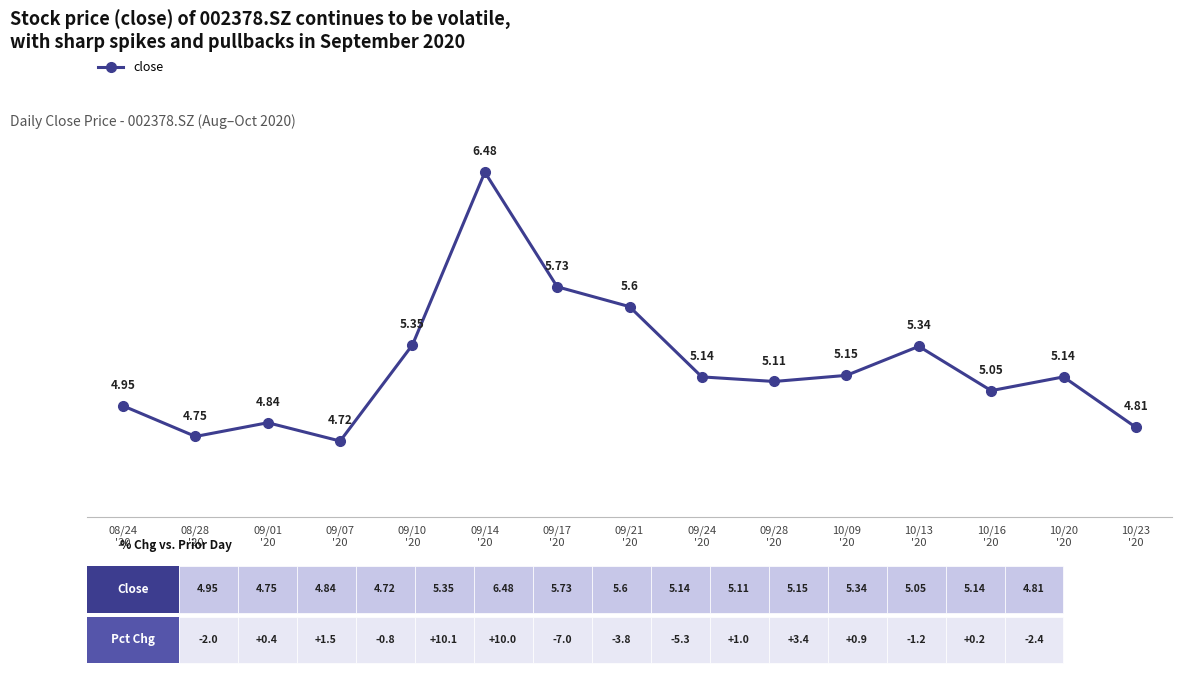

What is the difference between the values at 09/14
'20 and 08/28
'20?

1.7